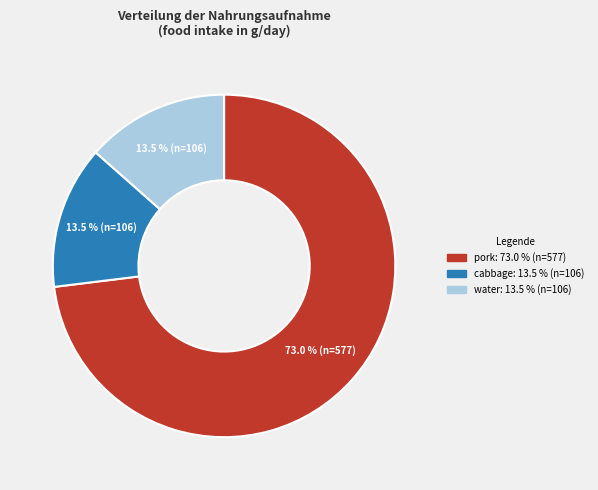

Is there any slice that represents more than half of the pie?

Yes